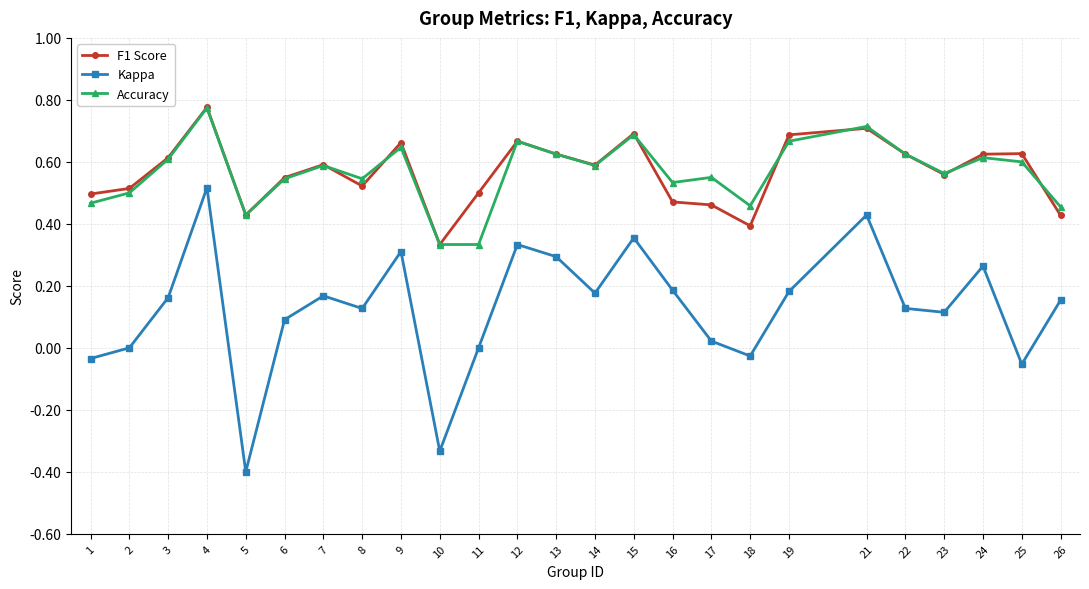

True or false: Accuracy and Kappa intersect in this chart.

False